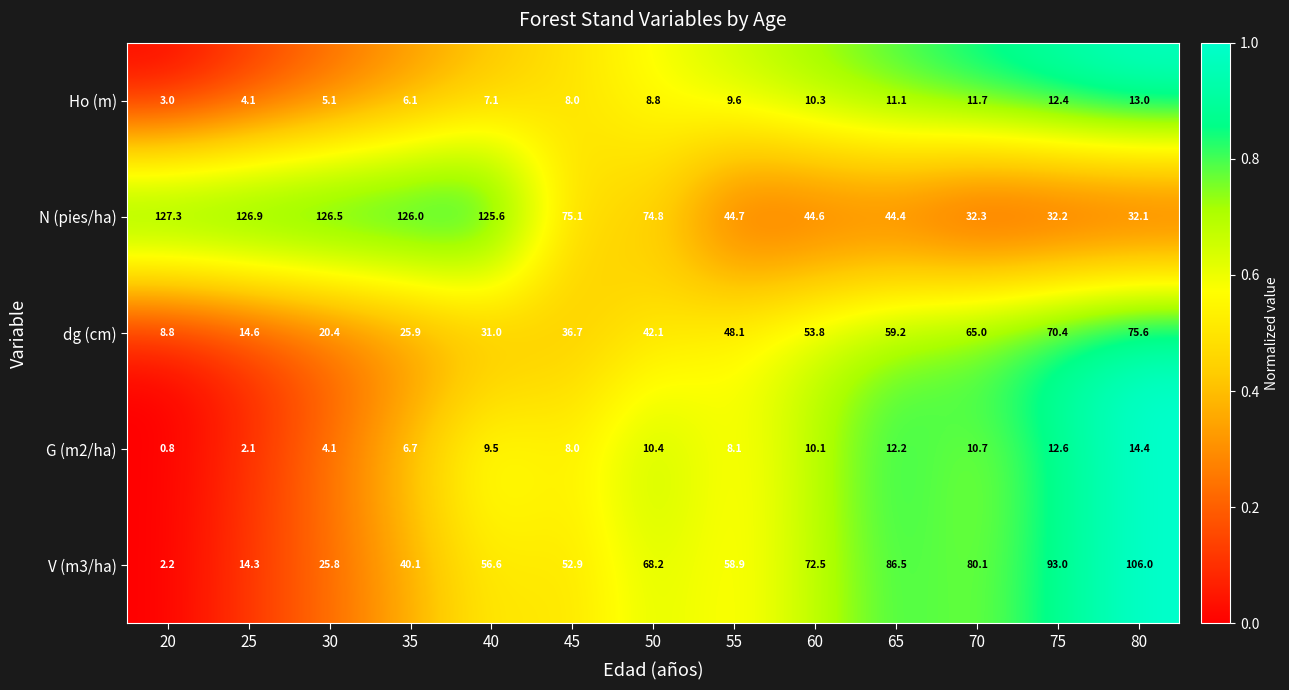

What is the difference between the maximum and second lowest values in the G (m2/ha) series?

12.3